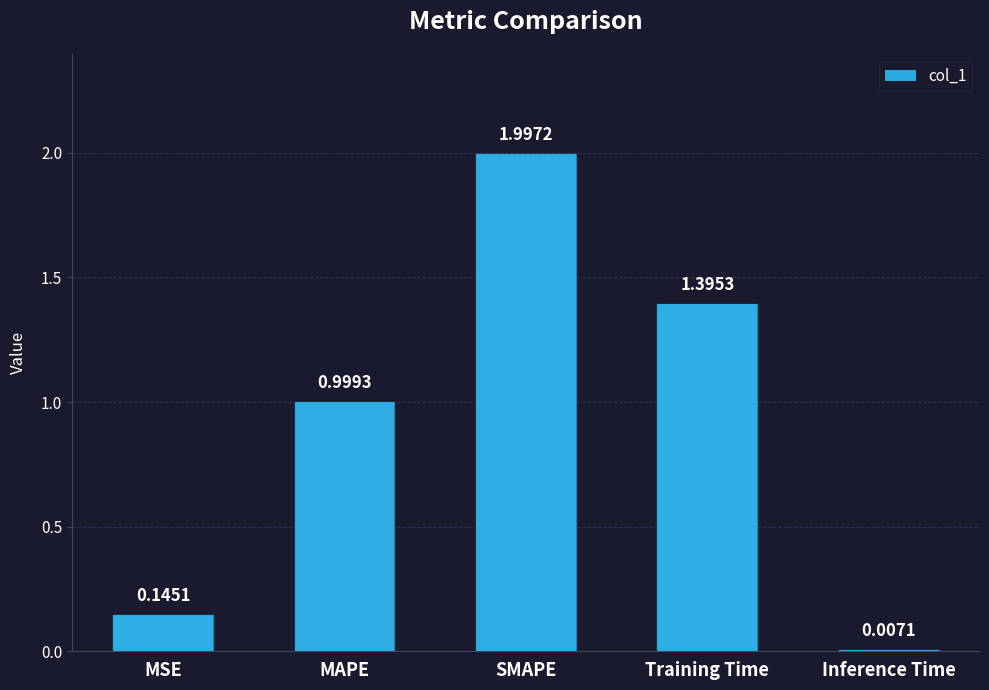

What is the label of the 2nd bar from the right?

Training Time